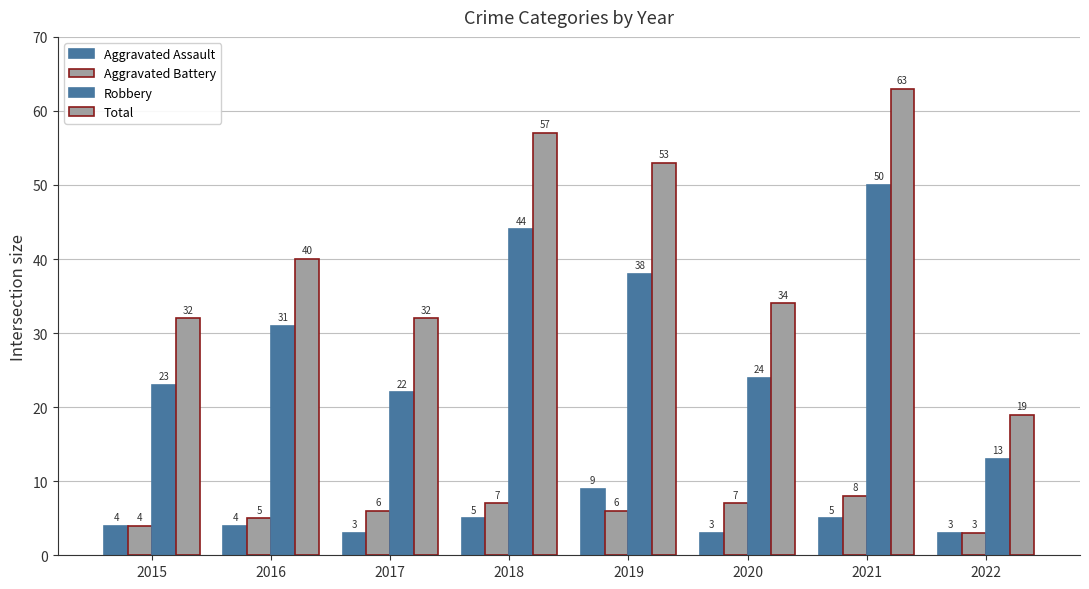

How many distinct data groups are displayed?

4